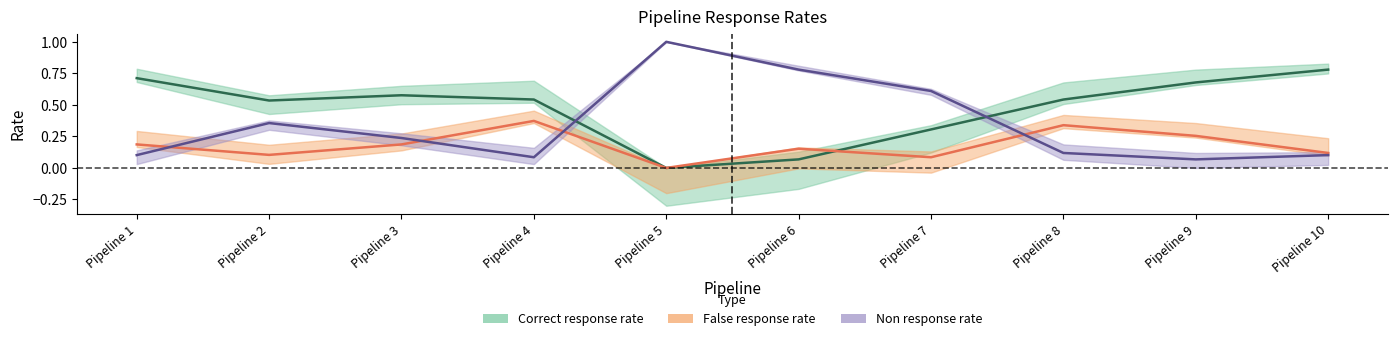

How many False response rate values are between 0 and 1?

10